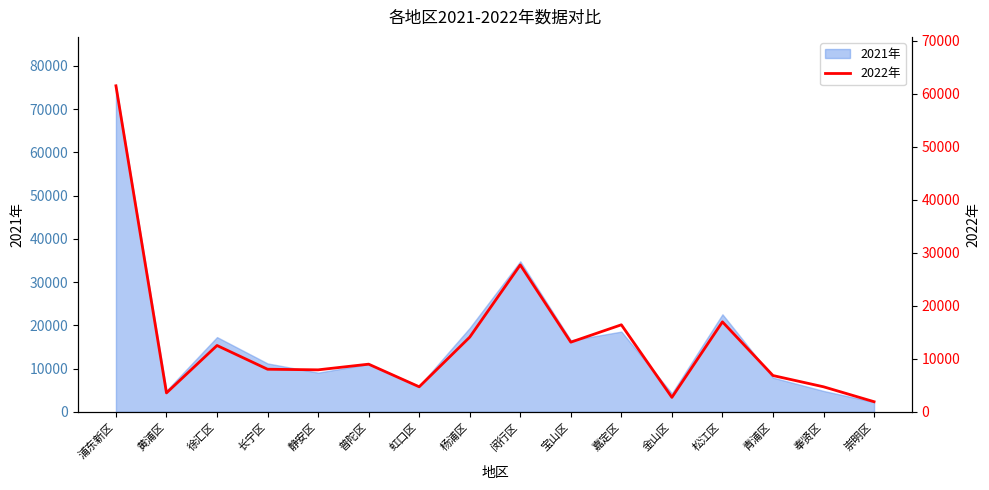

Reading left to right, transcribe all the data shown in this chart.

浦东新区=61476	黄浦区=3565	徐汇区=12507	长宁区=8030	静安区=7916	普陀区=8985	虹口区=4717	杨浦区=14083	闵行区=27701	宝山区=13134	嘉定区=16410	金山区=2727	松江区=16963	青浦区=6840	奉贤区=4719	崇明区=1906